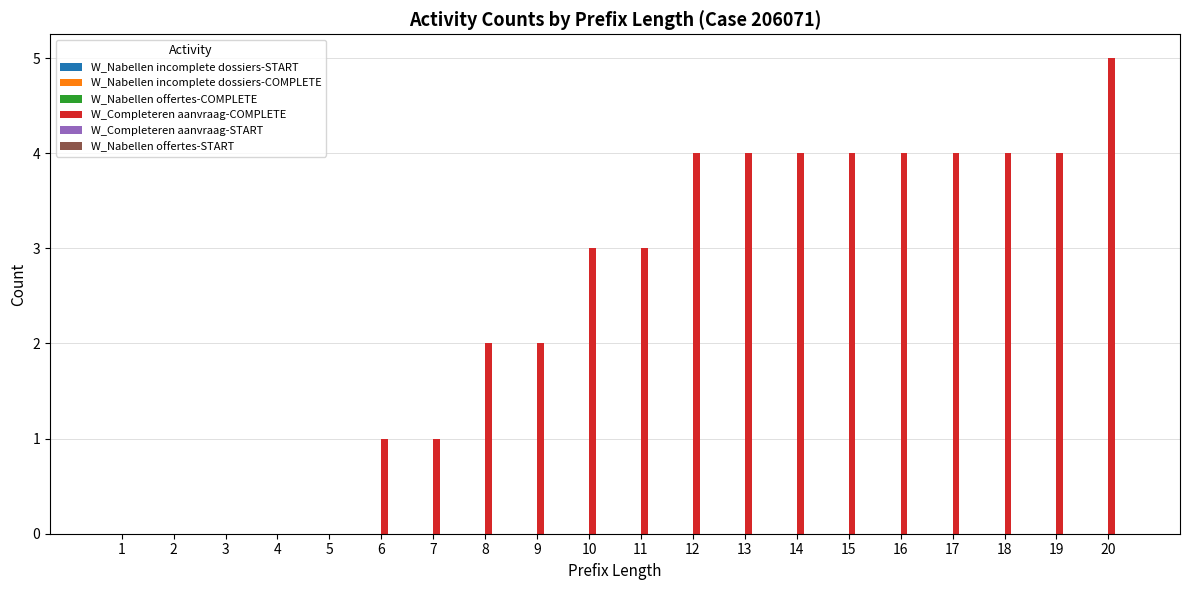

Which has a higher value, 10 or 13?

13